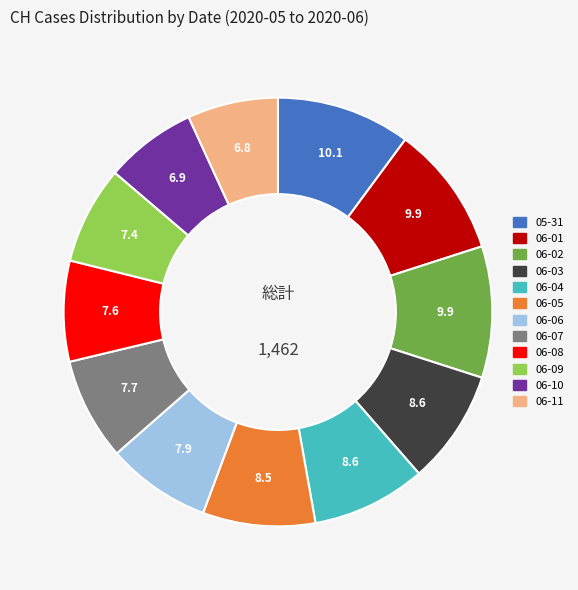

Is there a majority slice in this chart?

No